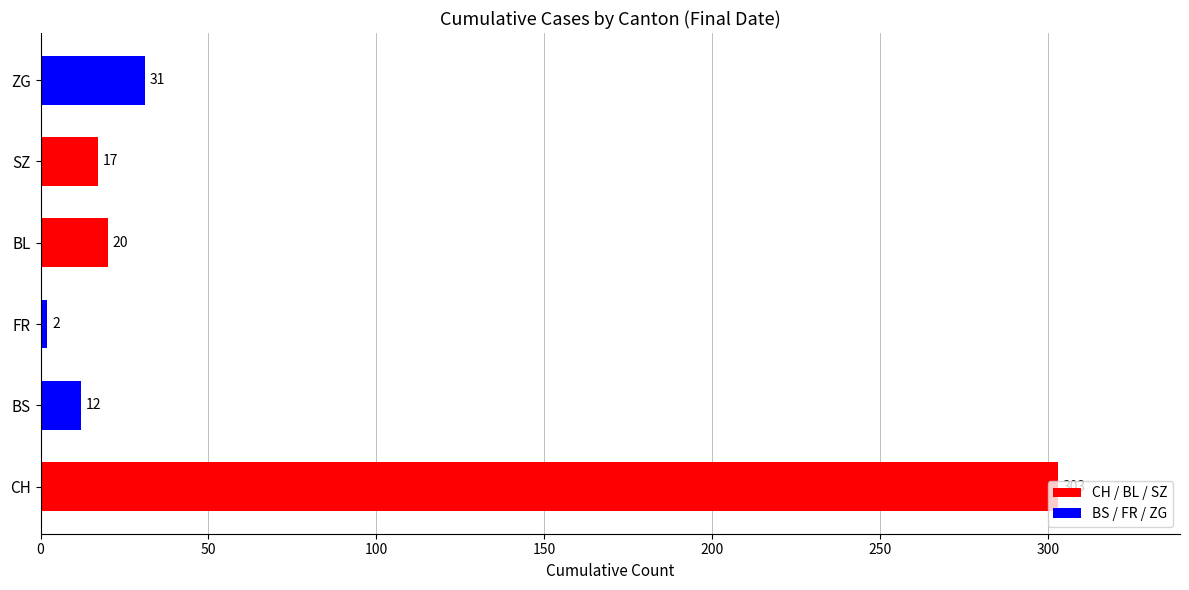

Where is the data nearest to the value 152?

ZG